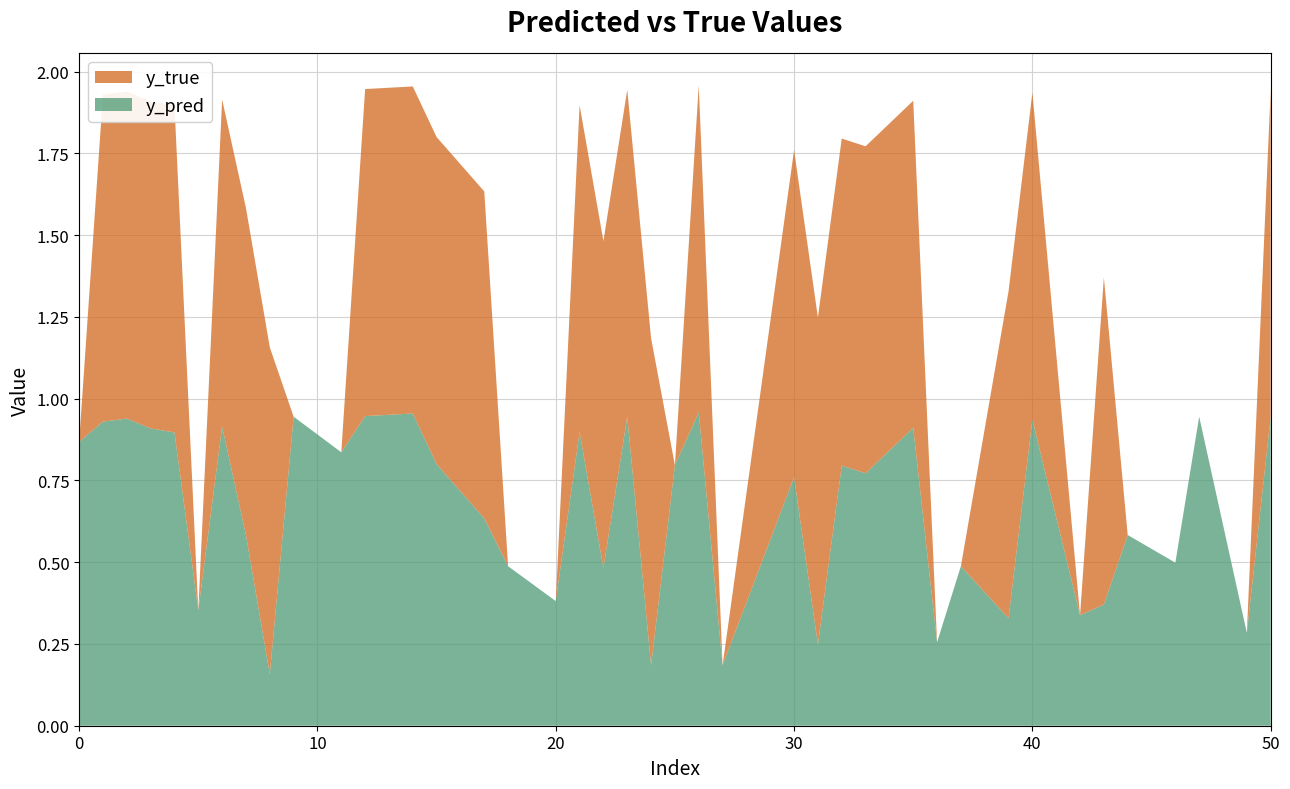

Reading left to right, transcribe all the data shown in this chart.

y_pred: 0=0.9	1=0.9	2=0.9	3=0.9	4=0.9	5=0.4	6=0.9	7=0.6	8=0.2	9=0.9	11=0.8	12=0.9	14=1.0	15=0.8	17=0.6	18=0.5	20=0.4	21=0.9	22=0.5	23=0.9	24=0.2	25=0.8	26=1.0	27=0.2	30=0.8	31=0.2	32=0.8	33=0.8	35=0.9	36=0.3	37=0.5	39=0.3	40=0.9	42=0.3	43=0.4	44=0.6	46=0.5	47=0.9	49=0.3	50=0.9
y_true: 0=0.0	1=1.0	2=1.0	3=1.0	4=1.0	5=0.0	6=1.0	7=1.0	8=1.0	9=0.0	11=0.0	12=1.0	14=1.0	15=1.0	17=1.0	18=0.0	20=0.0	21=1.0	22=1.0	23=1.0	24=1.0	25=0.0	26=1.0	27=0.0	30=1.0	31=1.0	32=1.0	33=1.0	35=1.0	36=0.0	37=0.0	39=1.0	40=1.0	42=0.0	43=1.0	44=0.0	46=0.0	47=0.0	49=0.0	50=1.0